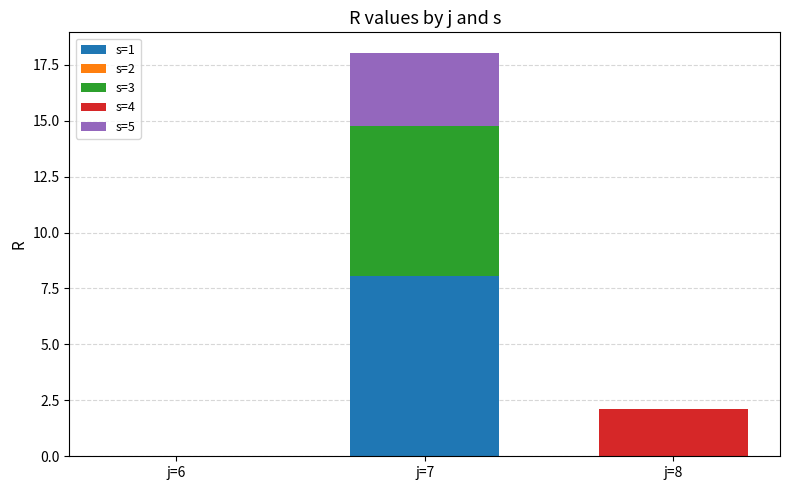

What is the highest value of the s=1 series?

8.1